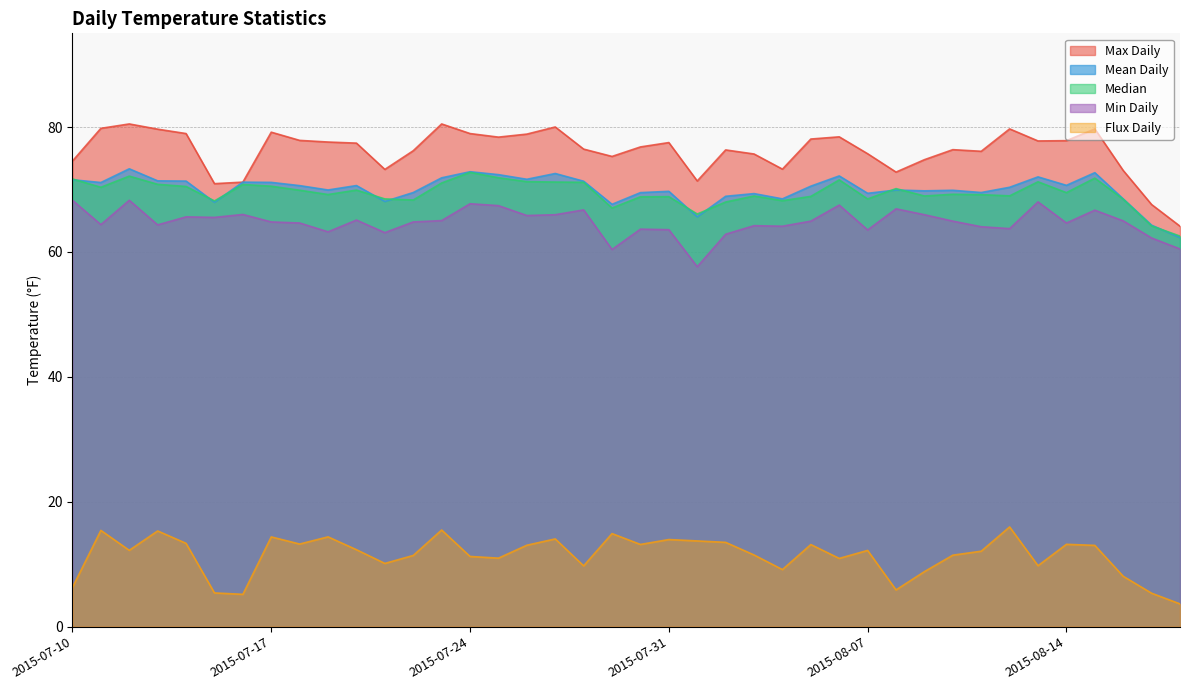

Between 2015-07-26 and 2015-08-10, which is larger?

2015-07-26